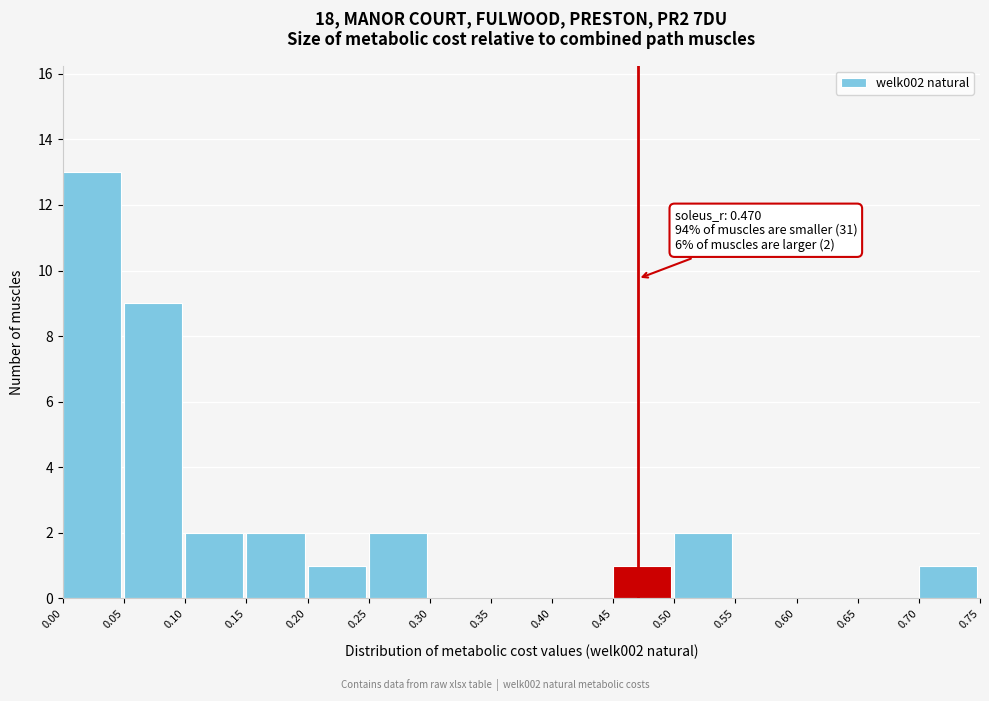

Which range on the x-axis has the tallest bar?

0.00 to 0.05